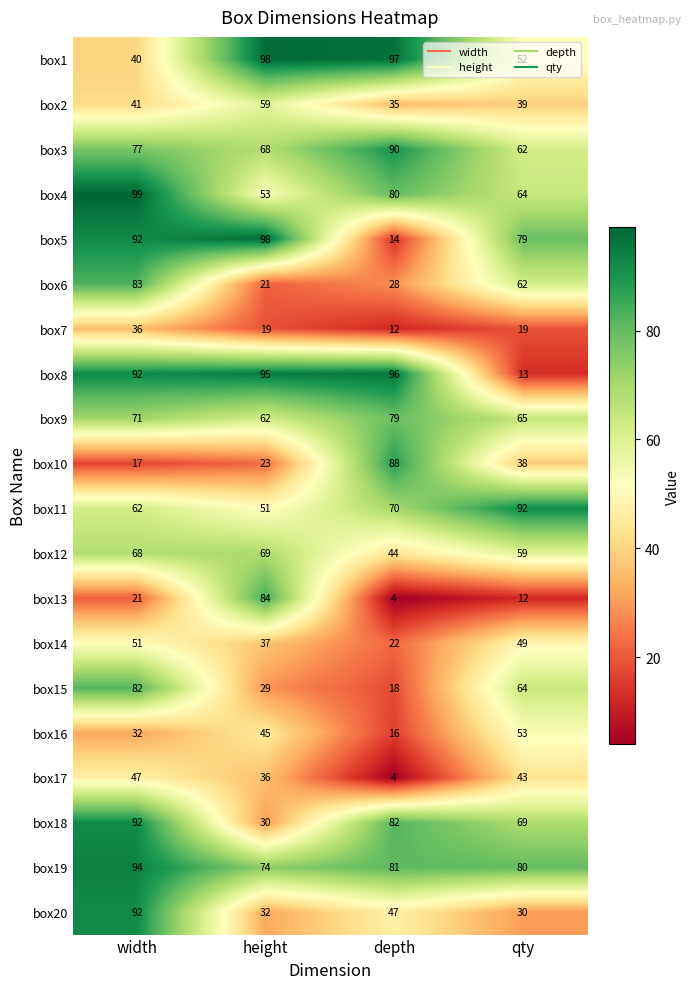

Which category has the lowest value across all series?

depth